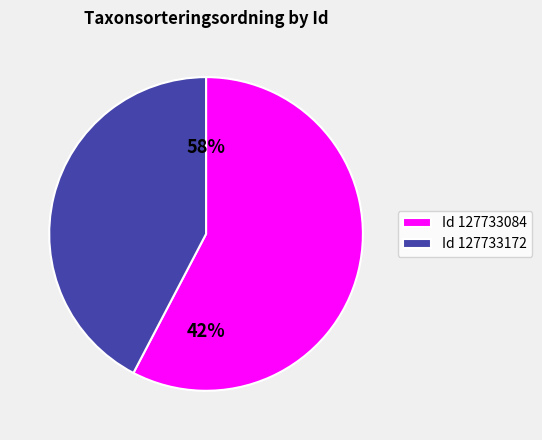

To the nearest percent, what percentage of the pie is 127733172?

42%